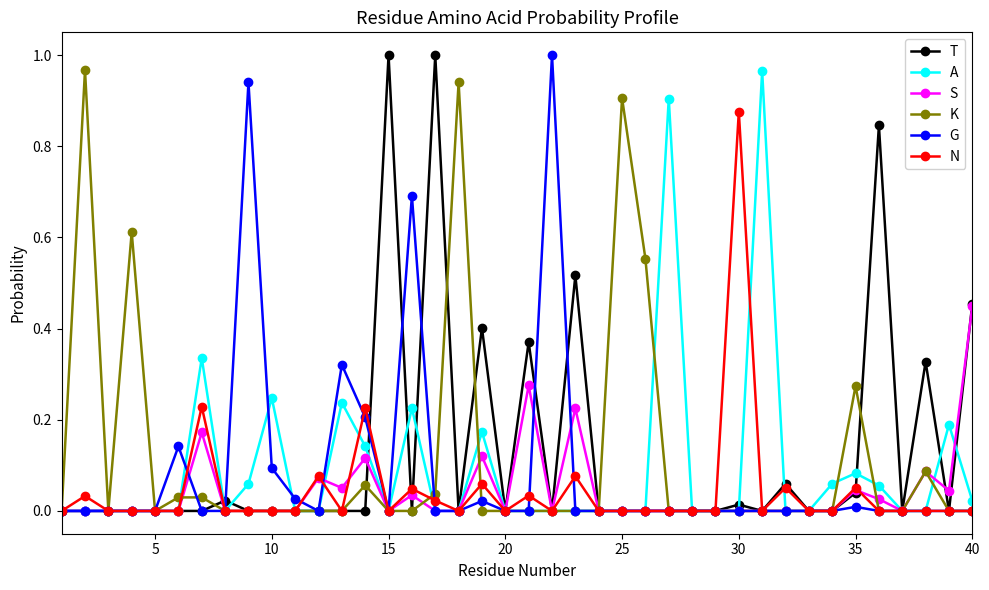

True or false: K has more than 1 points higher than both neighbors.

True